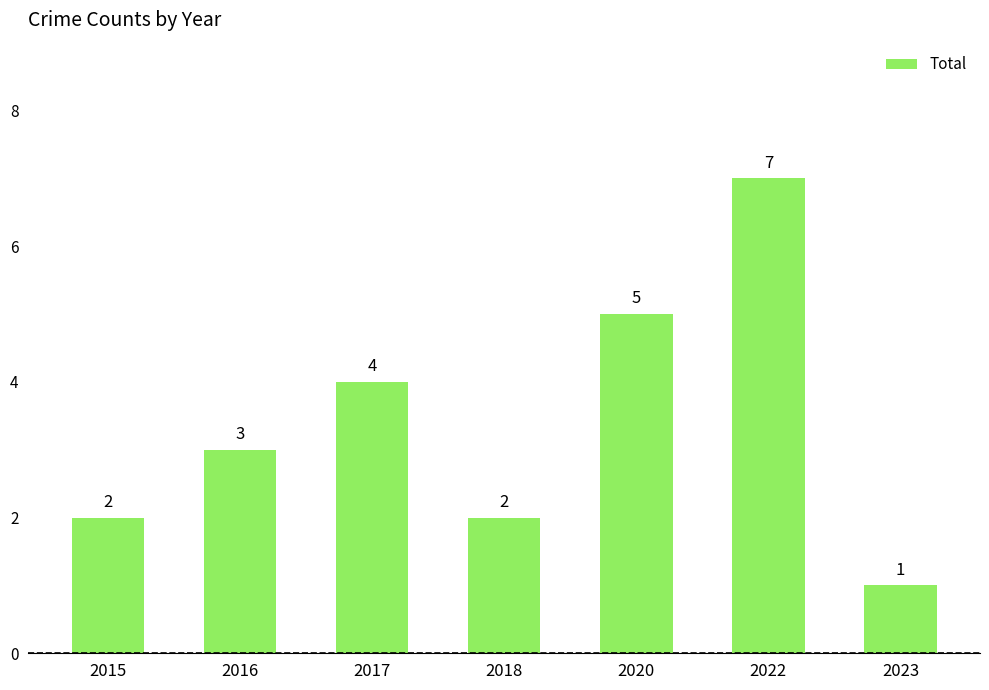

What is the greatest value displayed?

7